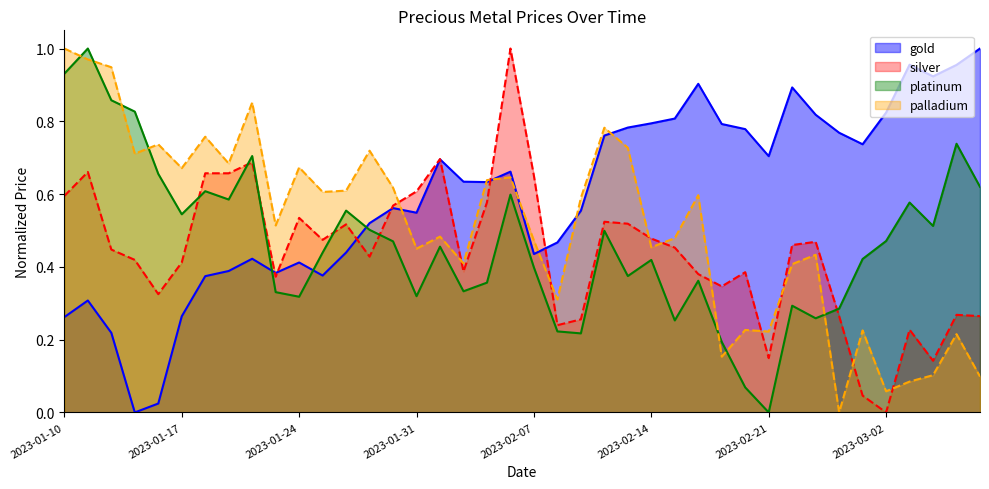

Where do silver and gold first cross each other?

2023-01-20 and 2023-01-21